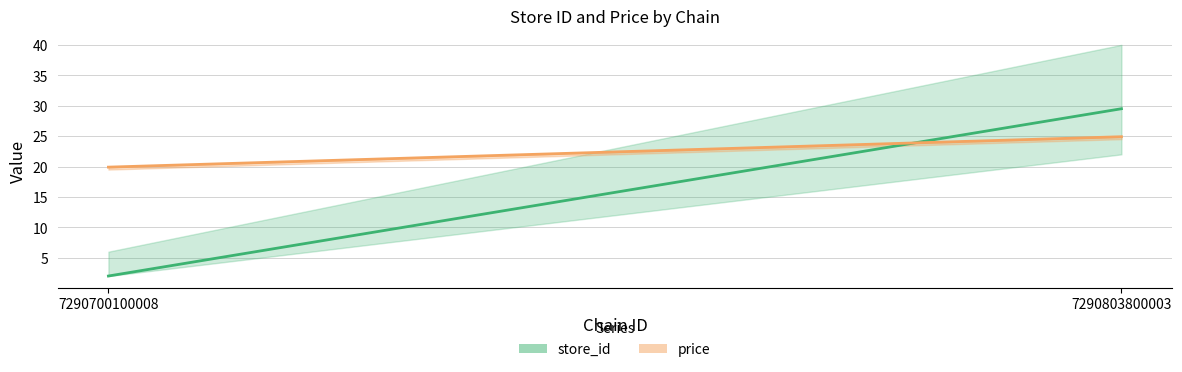

What is the difference between the store_id values at 7290803800003 and 7290700100008?

27.5